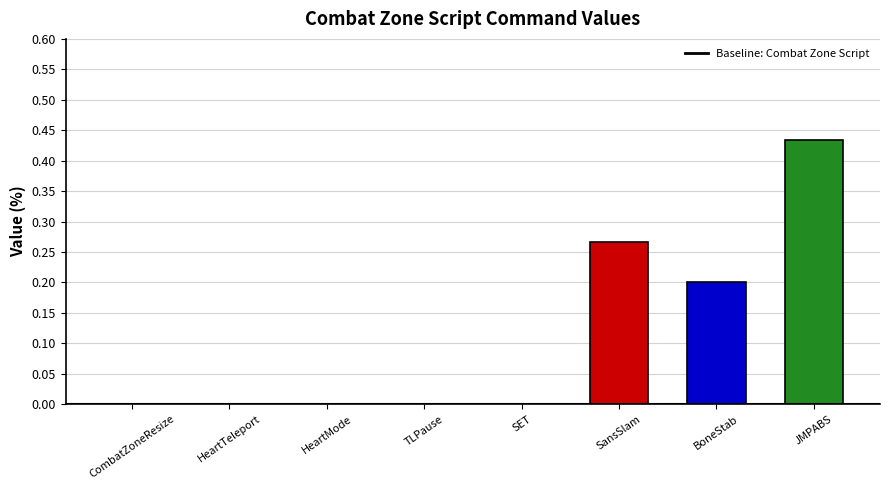

At which category does the chart reach its peak across all series?

JMPABS